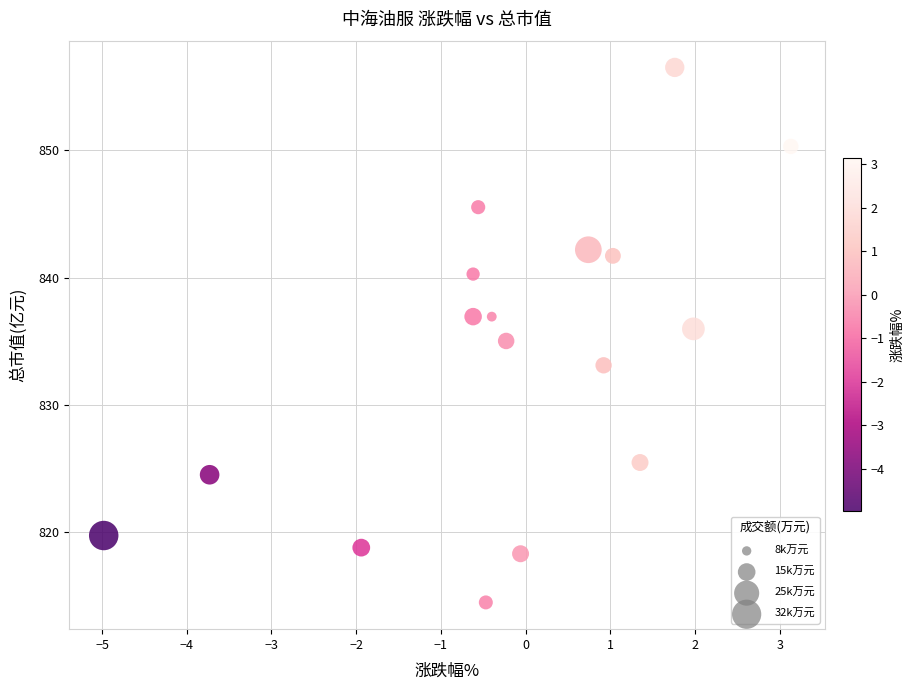

What is the range of Y values (max minus min)?

42.0